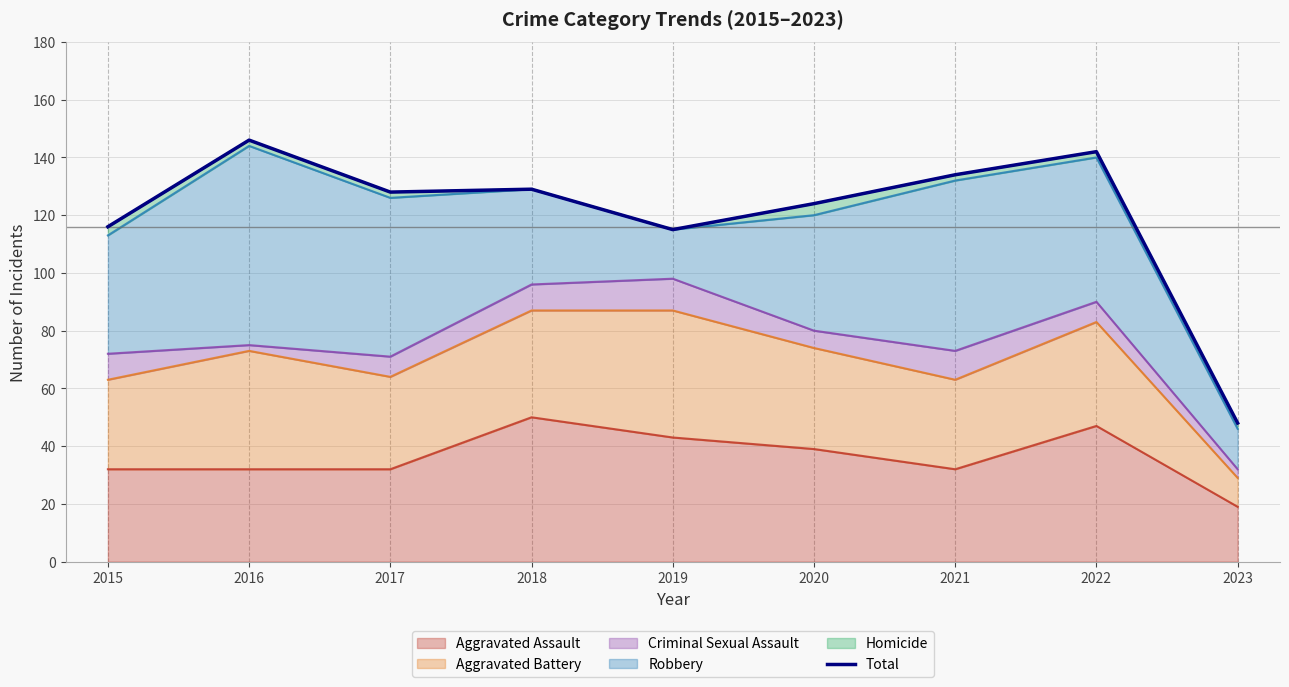

What is the smallest value displayed?

48